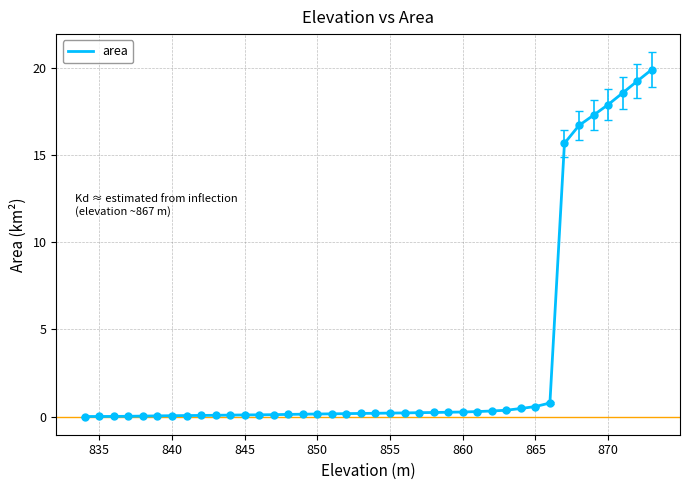

How many distinct data groups are displayed?

1